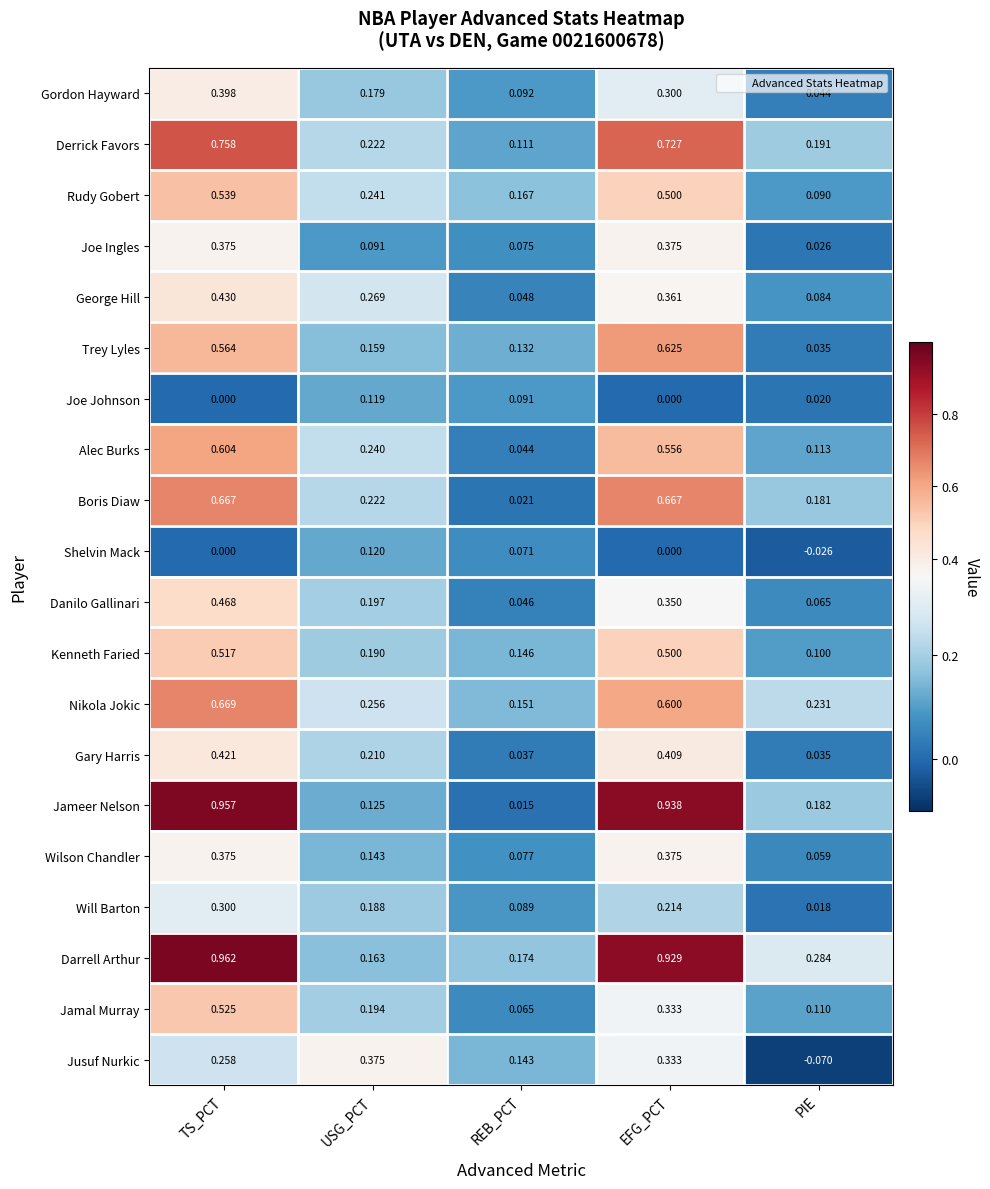

Which series has the largest total across all categories?

Darrell Arthur